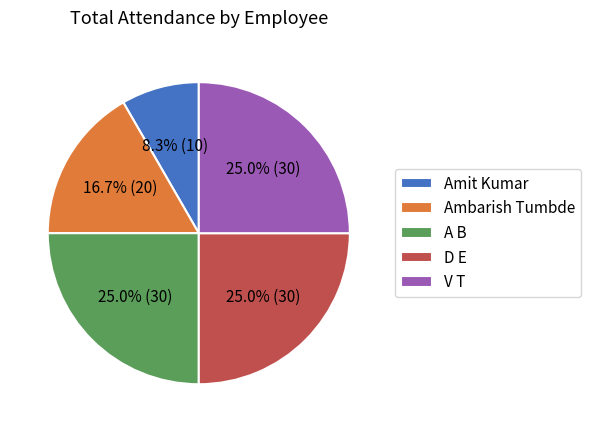

How many segments does this pie chart have?

5